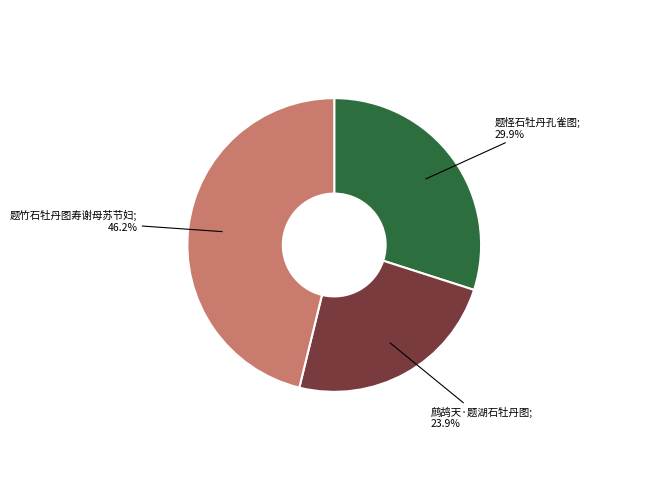

Is there a majority slice in this chart?

No